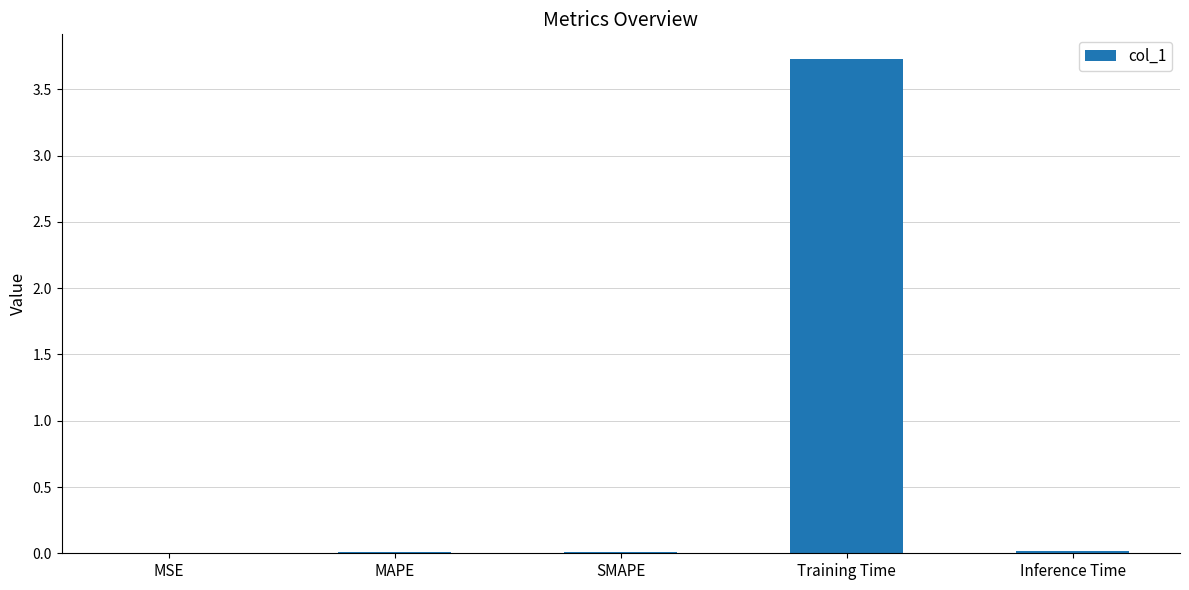

What is the greatest value displayed?

3.7